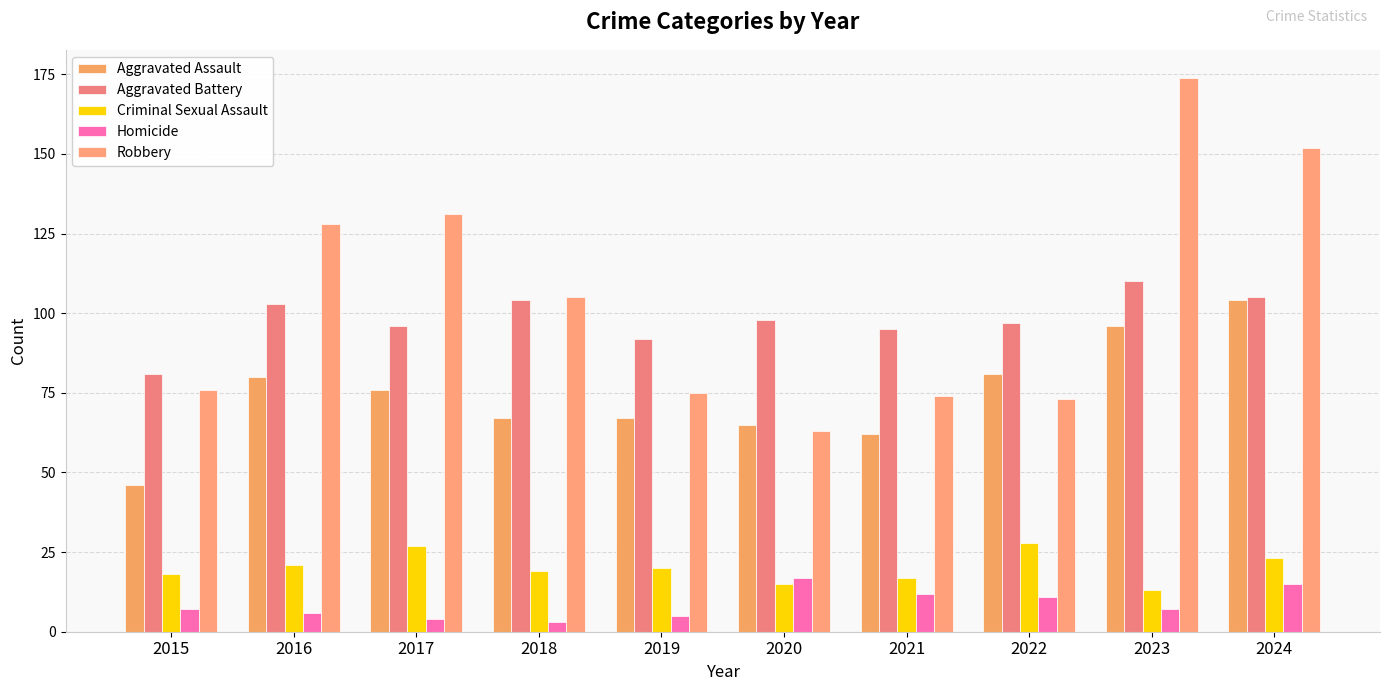

What is the average value of the Robbery series?

105